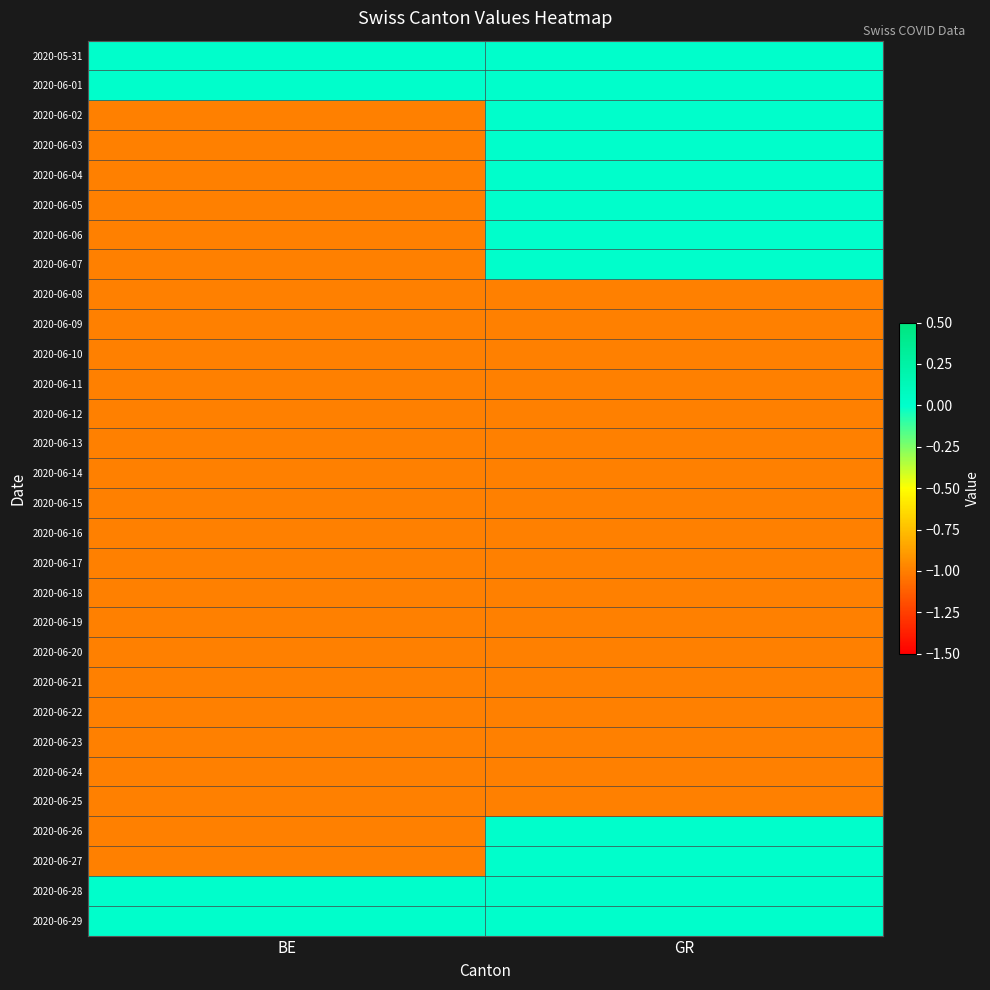

Reading left to right, transcribe all the data shown in this chart.

2020-05-31: BE=0	GR=0
2020-06-01: BE=0	GR=0
2020-06-02: BE=-1	GR=0
2020-06-03: BE=-1	GR=0
2020-06-04: BE=-1	GR=0
2020-06-05: BE=-1	GR=0
2020-06-06: BE=-1	GR=0
2020-06-07: BE=-1	GR=0
2020-06-08: BE=-1	GR=-1
2020-06-09: BE=-1	GR=-1
2020-06-10: BE=-1	GR=-1
2020-06-11: BE=-1	GR=-1
2020-06-12: BE=-1	GR=-1
2020-06-13: BE=-1	GR=-1
2020-06-14: BE=-1	GR=-1
2020-06-15: BE=-1	GR=-1
2020-06-16: BE=-1	GR=-1
2020-06-17: BE=-1	GR=-1
2020-06-18: BE=-1	GR=-1
2020-06-19: BE=-1	GR=-1
2020-06-20: BE=-1	GR=-1
2020-06-21: BE=-1	GR=-1
2020-06-22: BE=-1	GR=-1
2020-06-23: BE=-1	GR=-1
2020-06-24: BE=-1	GR=-1
2020-06-25: BE=-1	GR=-1
2020-06-26: BE=-1	GR=0
2020-06-27: BE=-1	GR=0
2020-06-28: BE=0	GR=0
2020-06-29: BE=0	GR=0